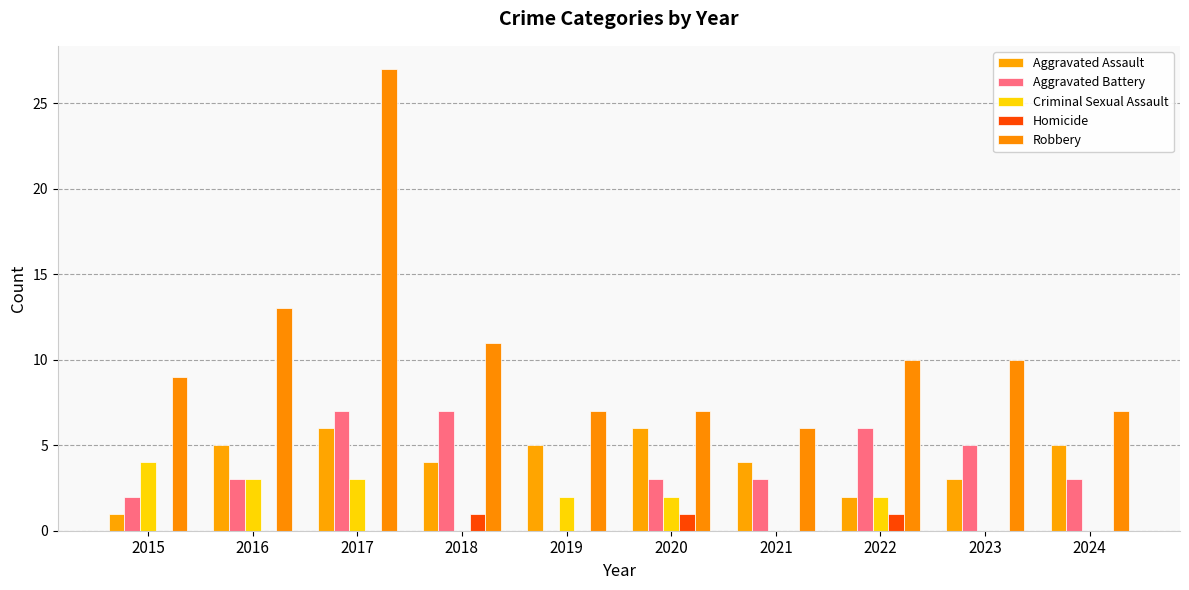

Are the bars horizontal?

No